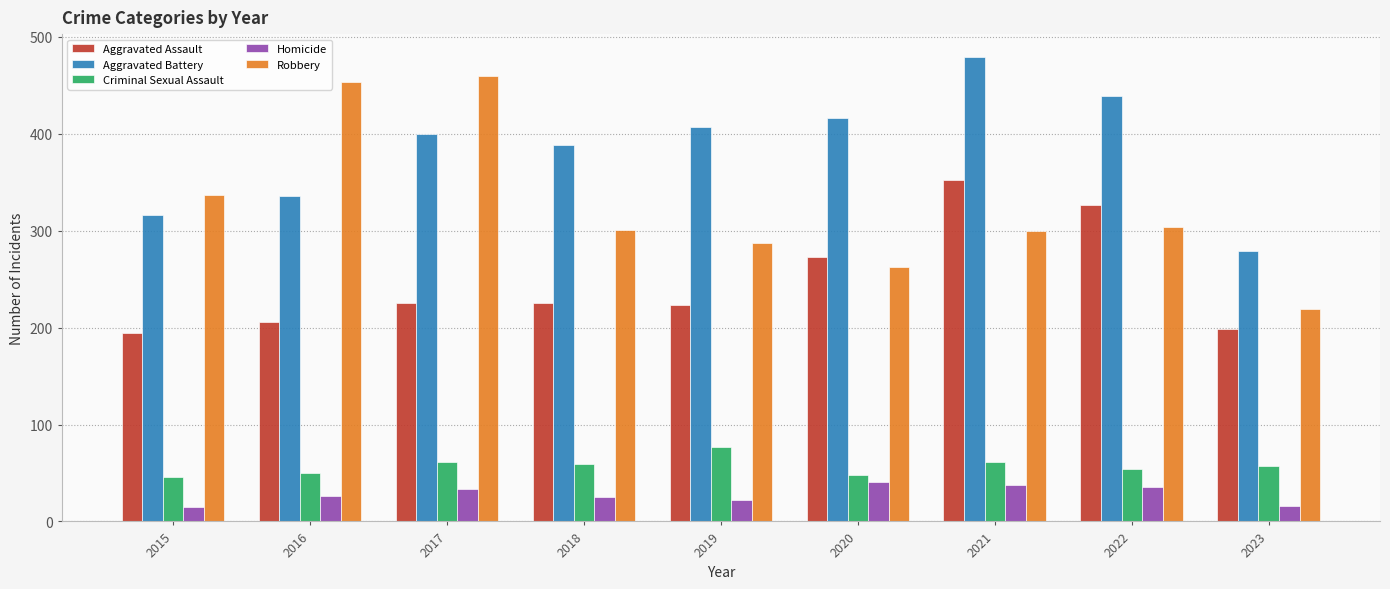

At 2018, list the series in order from smallest to largest.

Homicide, Criminal Sexual Assault, Aggravated Assault, Robbery, Aggravated Battery